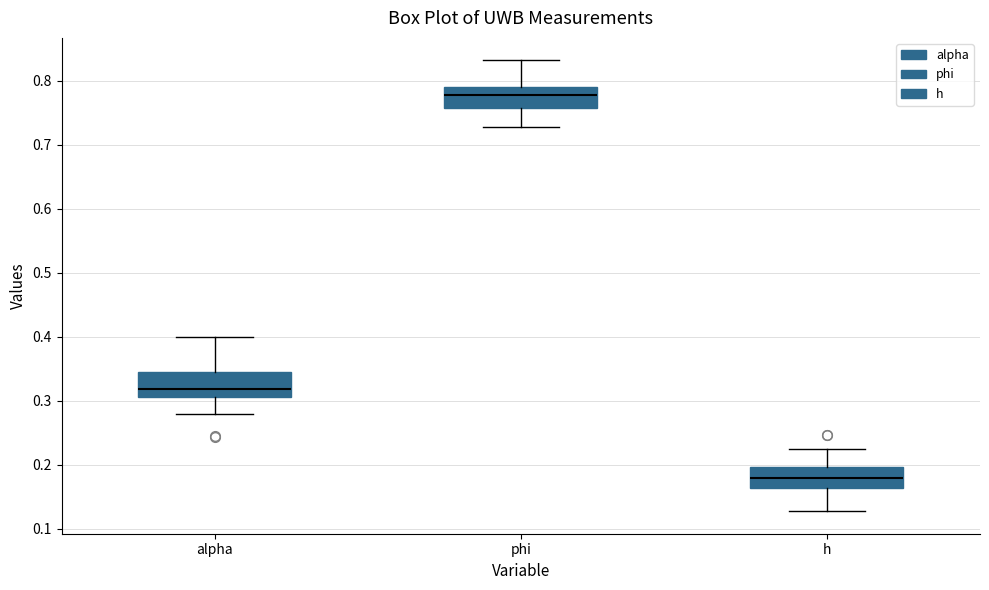

Which box's median line is the lowest?

h